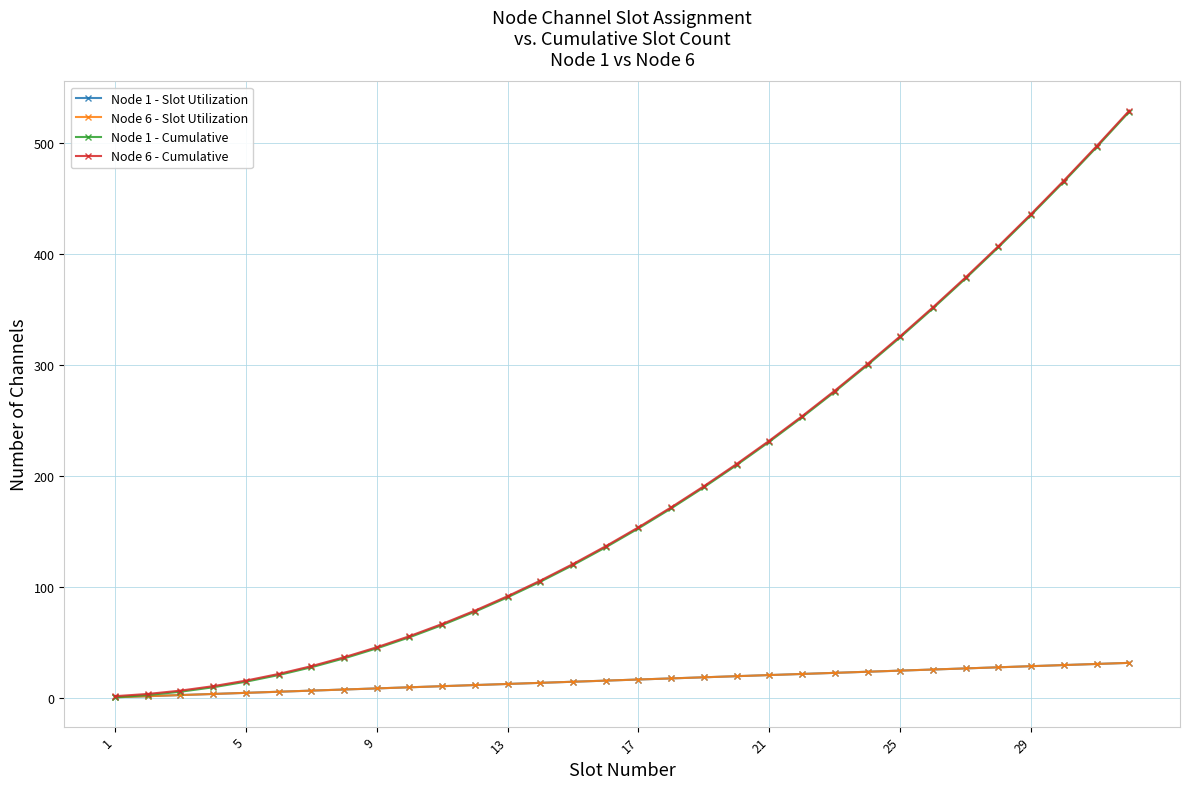

Does the chart have visible grid lines?

Yes